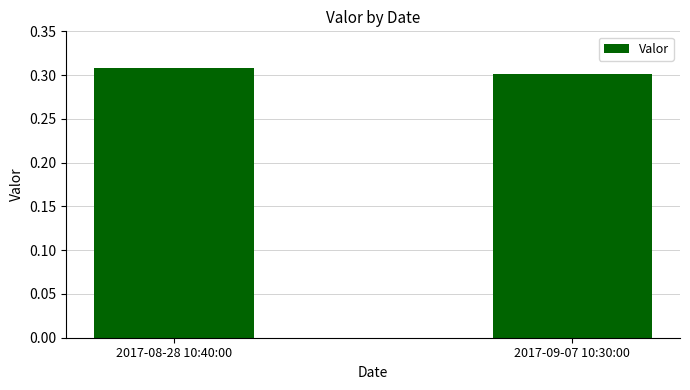

Between 2017-09-07 10:30:00 and 2017-08-28 10:40:00, which is larger?

2017-08-28 10:40:00